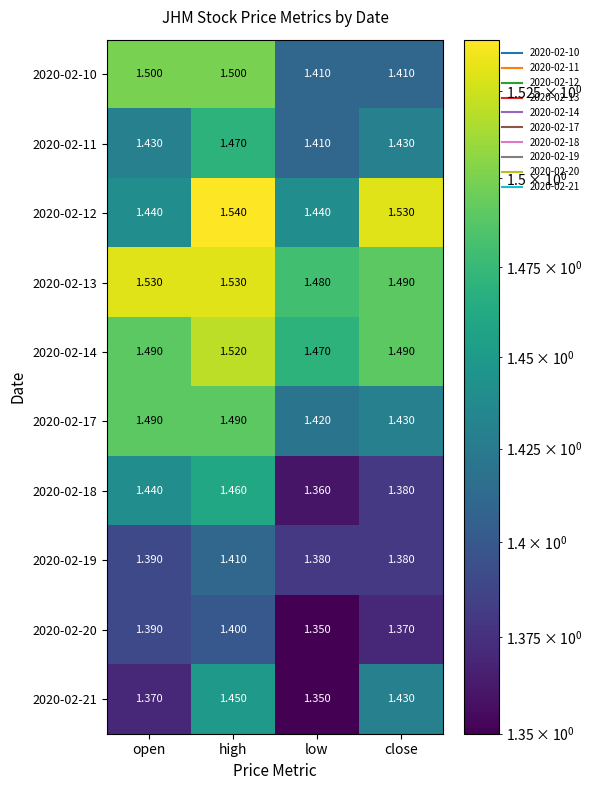

Which category has the highest value across all series?

high